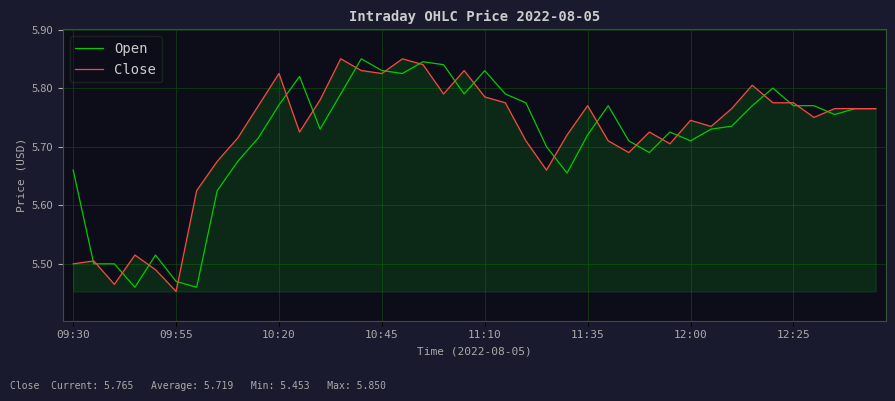

At which label is Close closest to 5?

09:55